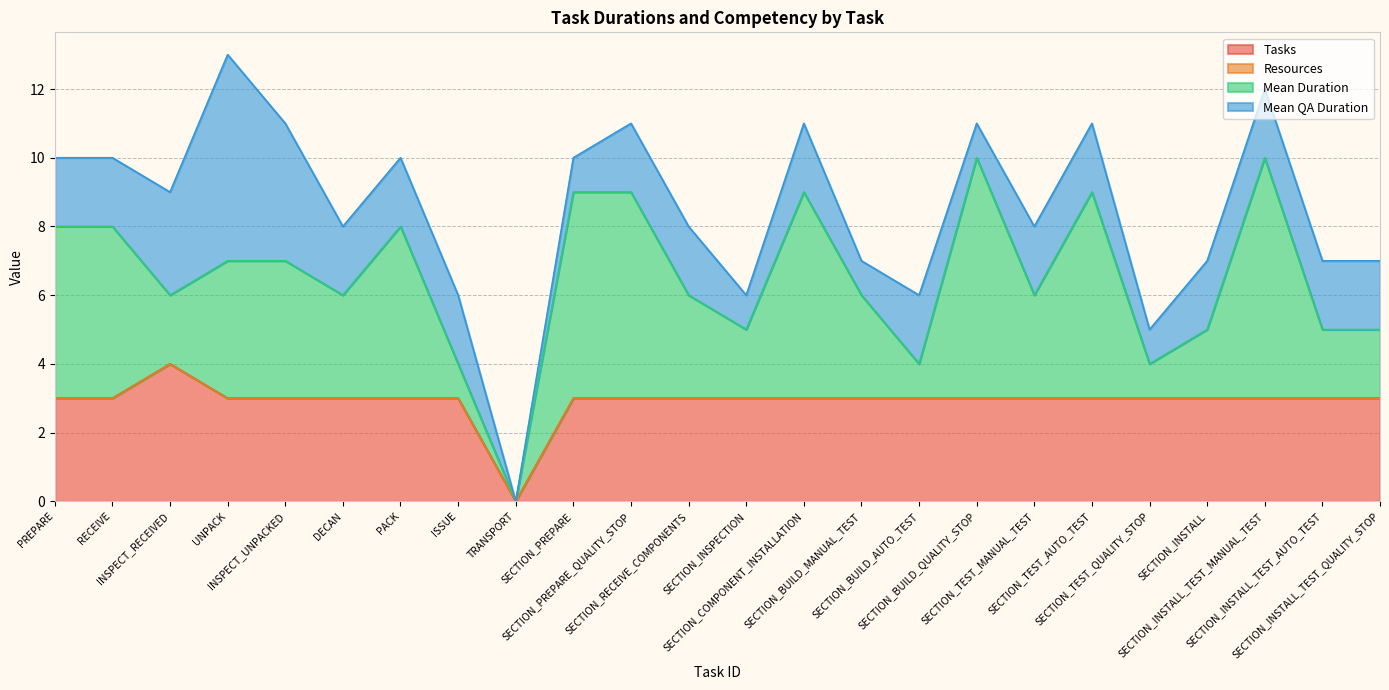

Read the Mean Duration value at ISSUE.

1